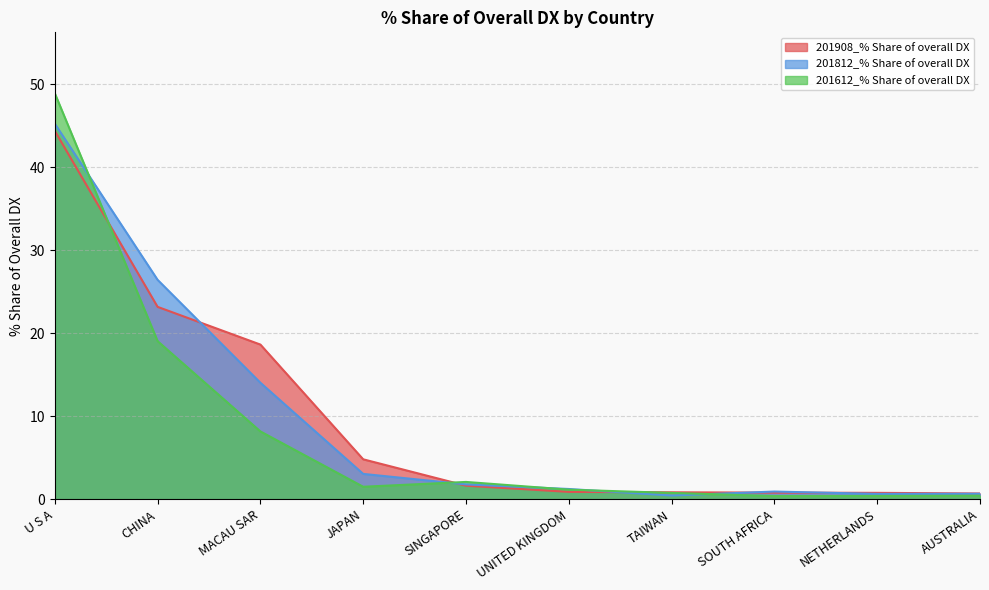

Reading left to right, list all the values displayed in this chart.

201908_% Share of overall DX: U S A=44.4	CHINA=23.2	MACAU SAR=18.6	JAPAN=4.8	SINGAPORE=1.6	UNITED KINGDOM=0.9	TAIWAN=0.8	SOUTH AFRICA=0.8	NETHERLANDS=0.8	AUSTRALIA=0.7
201812_% Share of overall DX: U S A=45.2	CHINA=26.4	MACAU SAR=14.0	JAPAN=3.0	SINGAPORE=1.8	UNITED KINGDOM=1.2	TAIWAN=0.4	SOUTH AFRICA=0.9	NETHERLANDS=0.6	AUSTRALIA=0.7
201612_% Share of overall DX: U S A=48.9	CHINA=19.0	MACAU SAR=8.2	JAPAN=1.5	SINGAPORE=2.1	UNITED KINGDOM=1.1	TAIWAN=0.8	SOUTH AFRICA=0.4	NETHERLANDS=0.4	AUSTRALIA=0.4